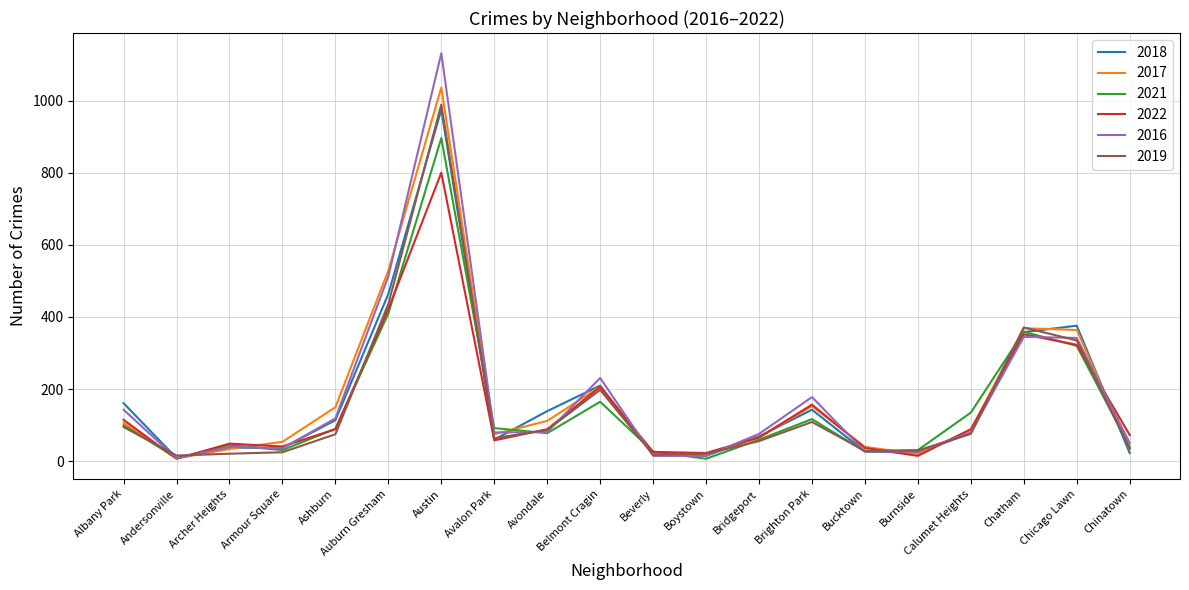

What is the total value across all series at Armour Square?

224